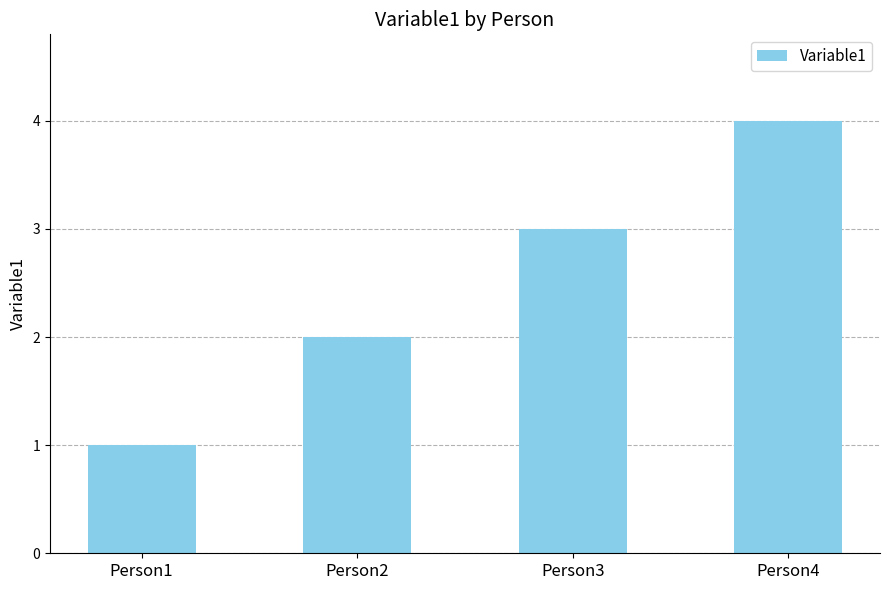

What is the minimum value shown in the chart?

1